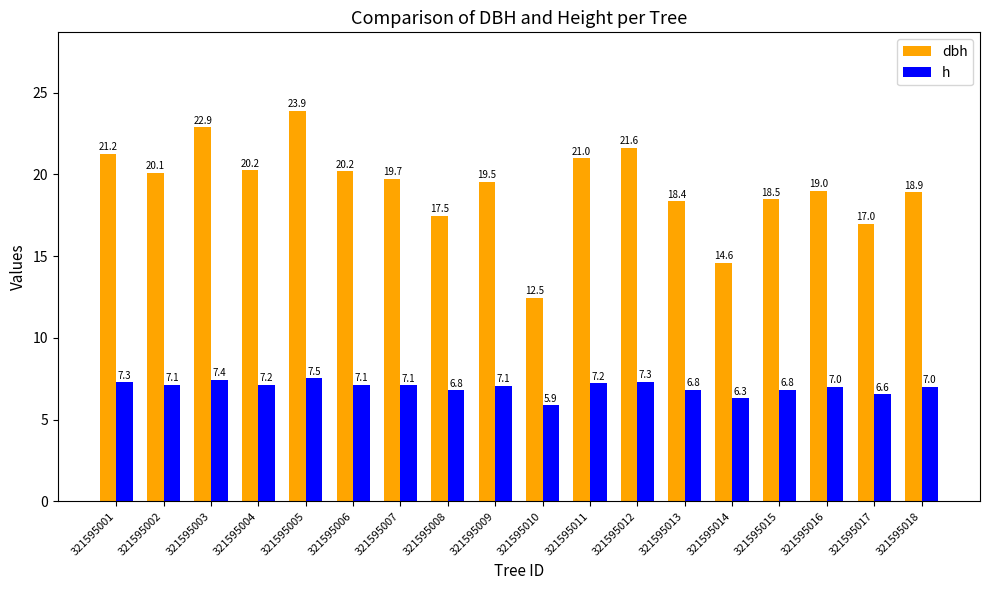

Which series has the largest total across all categories?

dbh